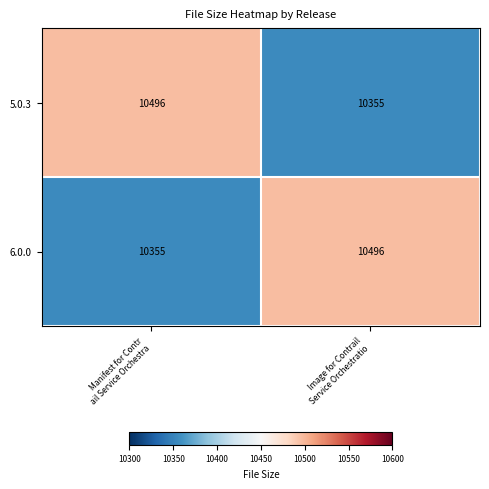

What is the minimum value for 5.0.3?

10355